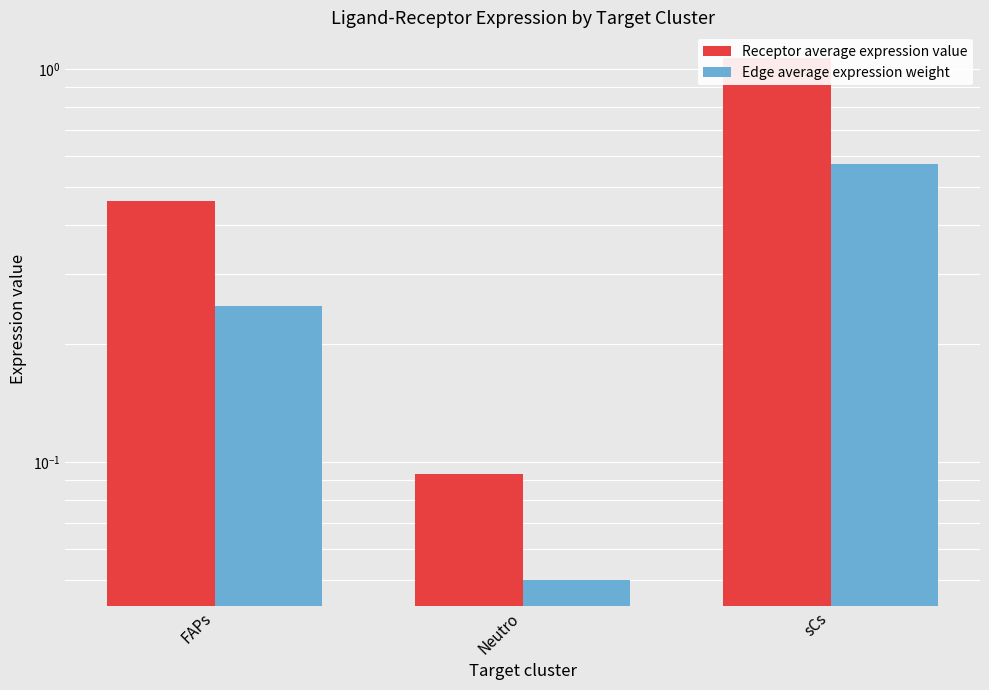

At how many categories does at least one series exceed 0?

3